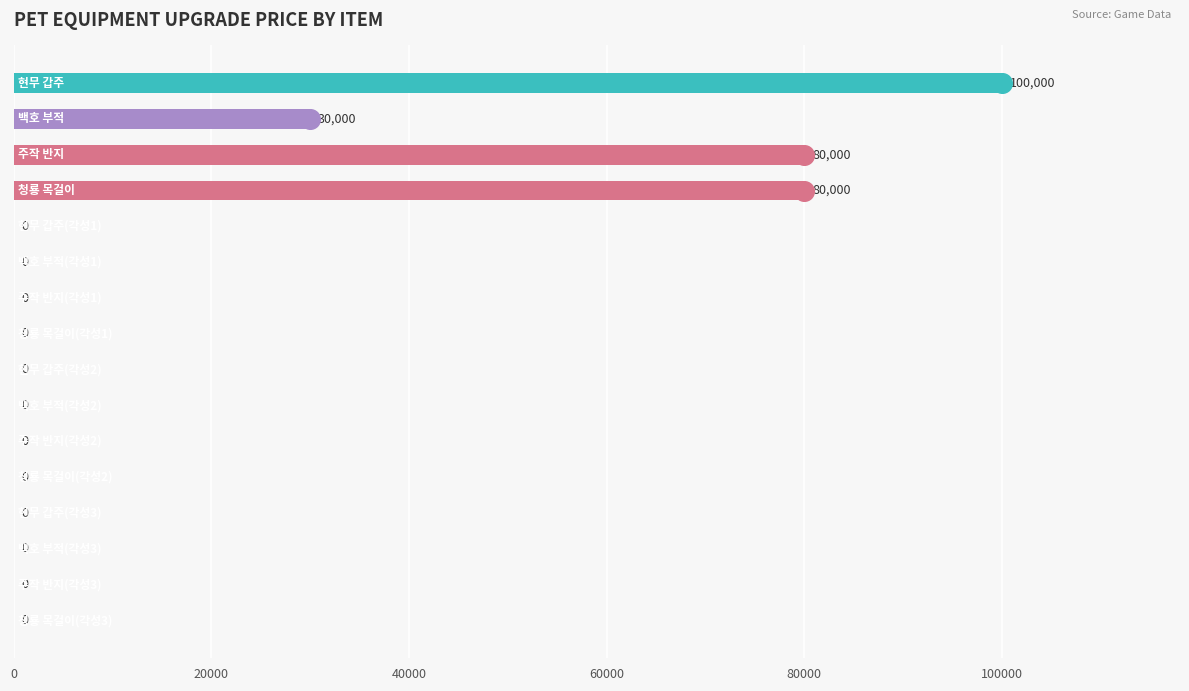

Which has a higher value, 40000 or 13?

40000